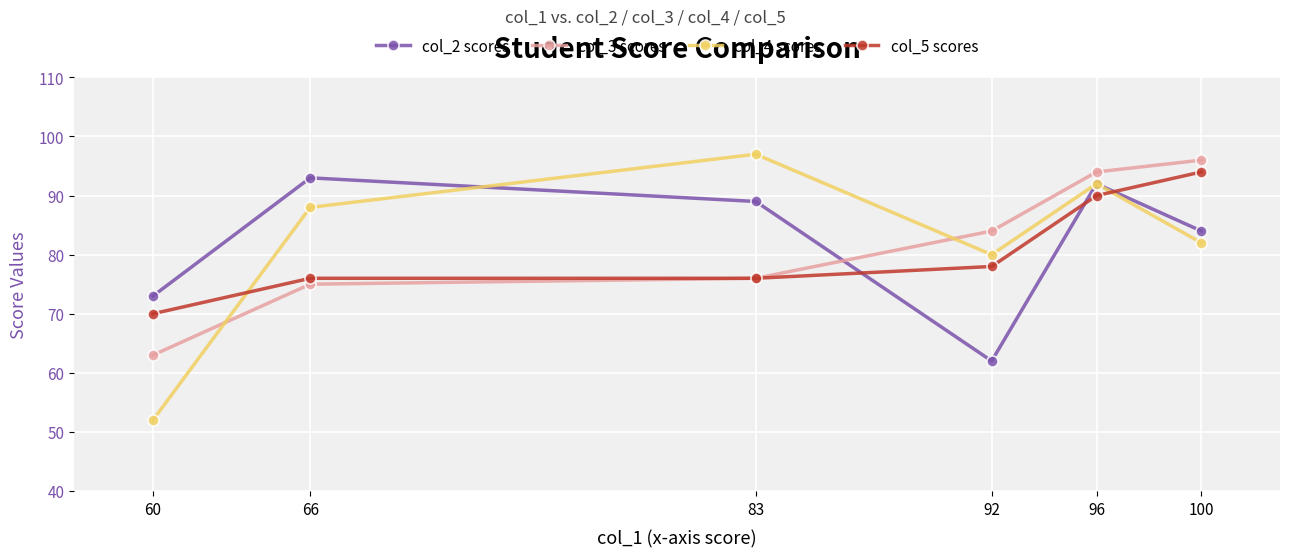

At which category is the sum across all series the highest?

96